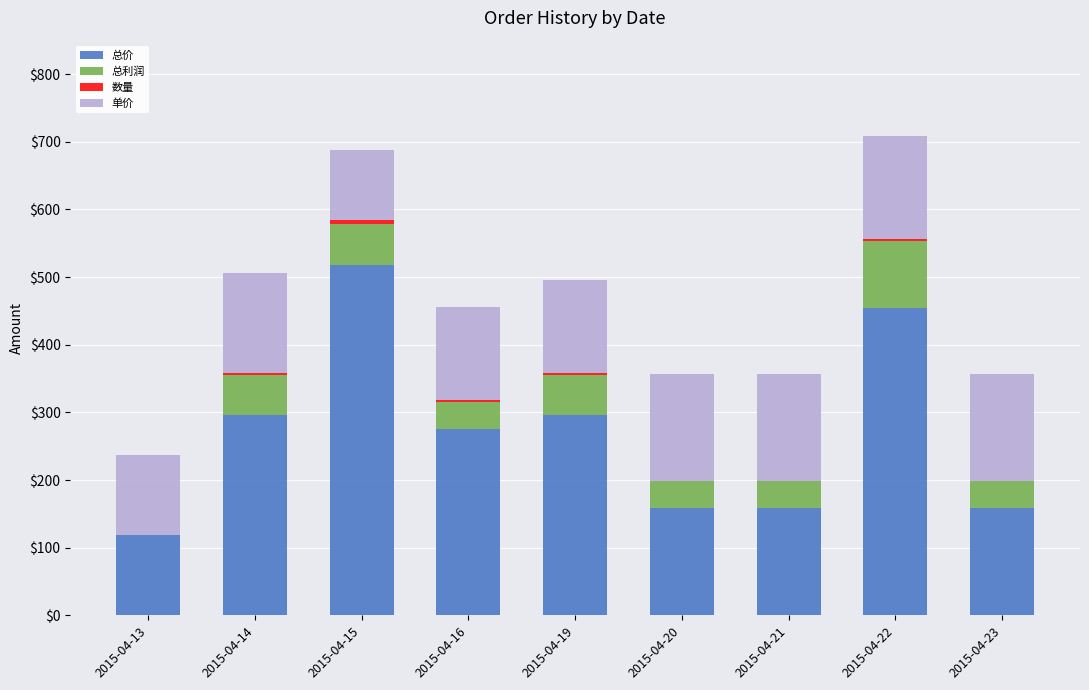

Which category has the highest value in the 总价 series?

2015-04-15